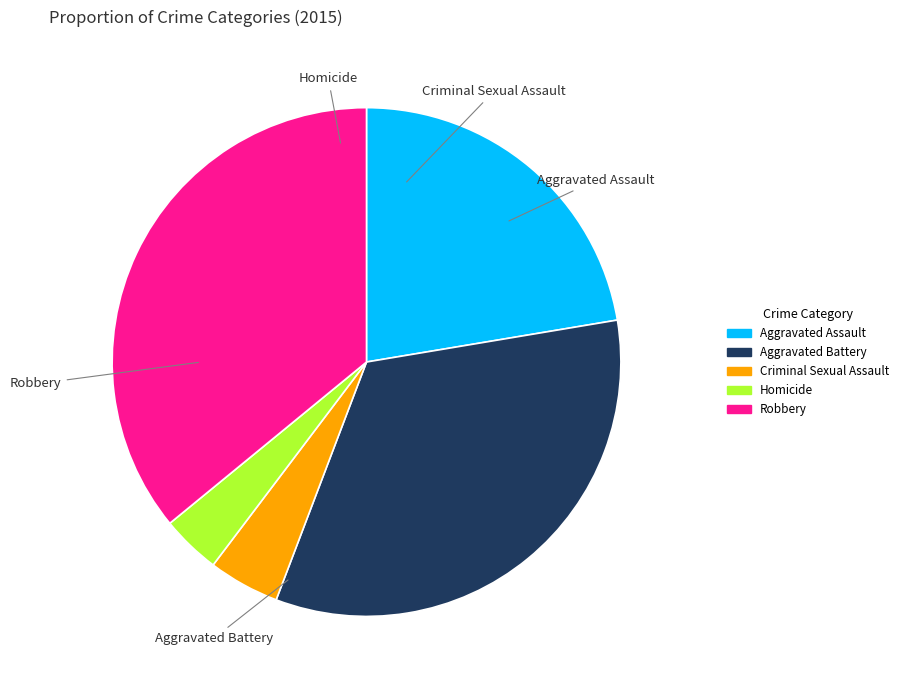

What is the largest slice in the pie chart?

Robbery